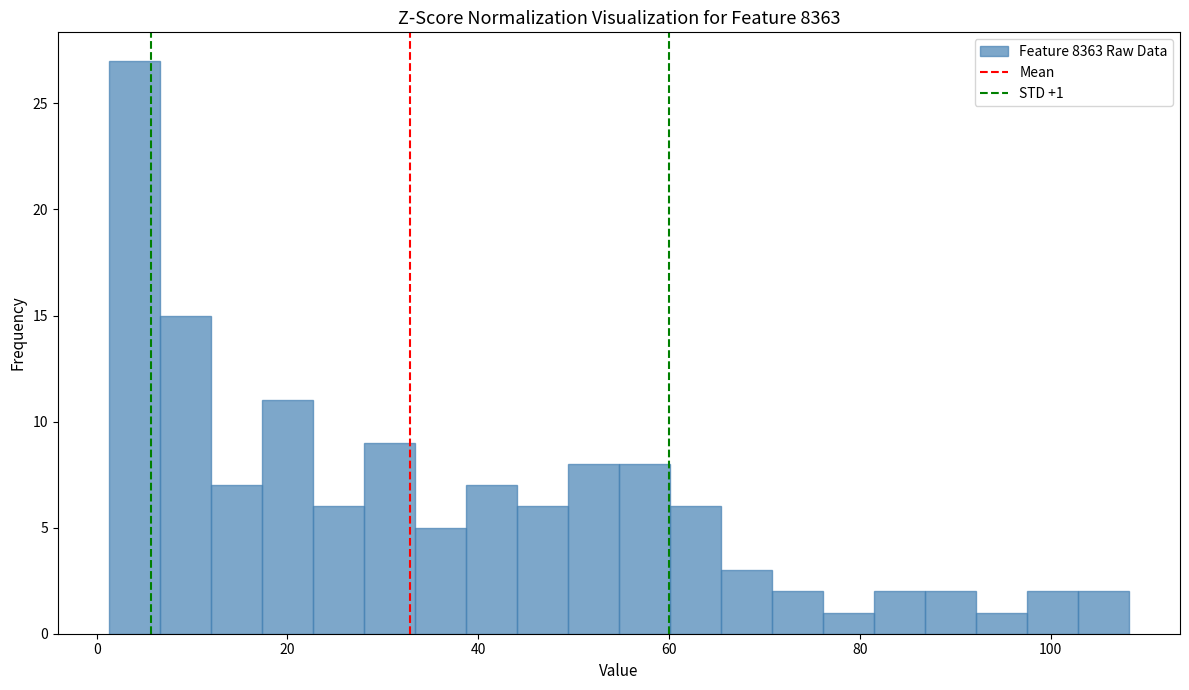

Around what value on the x-axis is the tallest bar? Give the approximate position of its centre, as read against the axis.

4